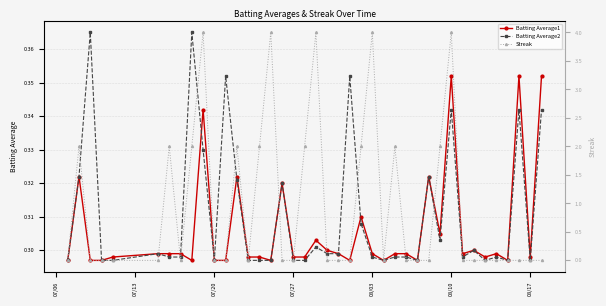

What is the difference between the maximum and second lowest values in the Batting Average2 series?

0.1